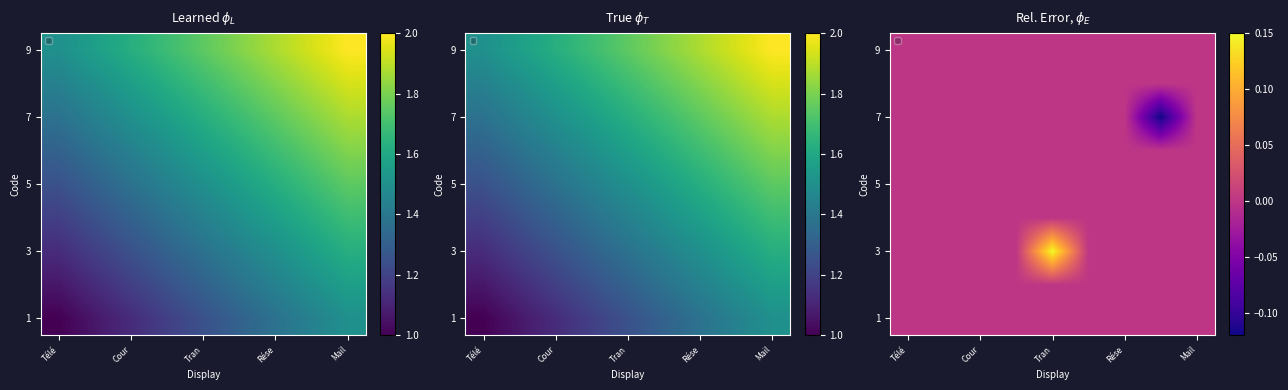

Which category has the lowest value in the row_1 series?

Télé